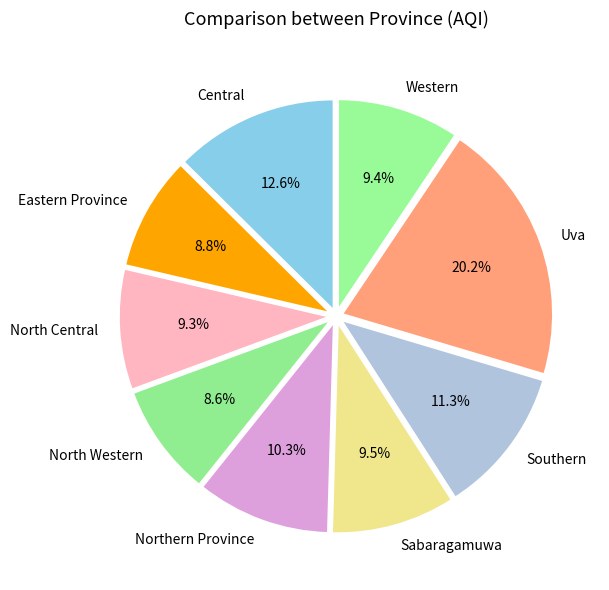

Which slice is the largest?

Uva